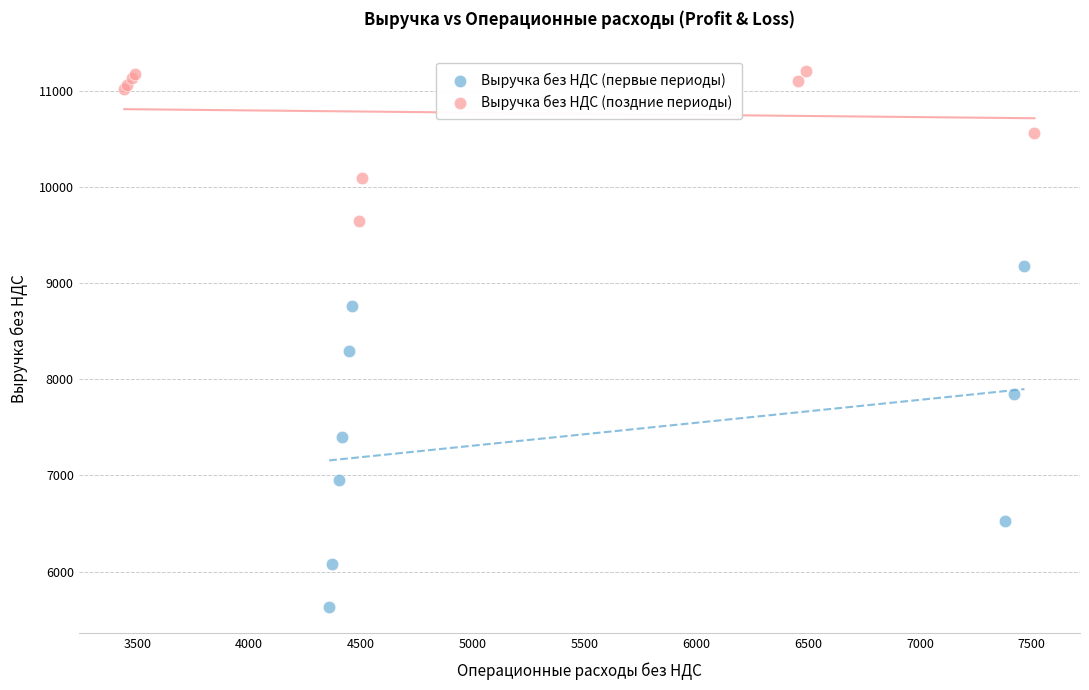

Which series reaches the minimum Y coordinate?

Выручка без НДС (первые периоды)